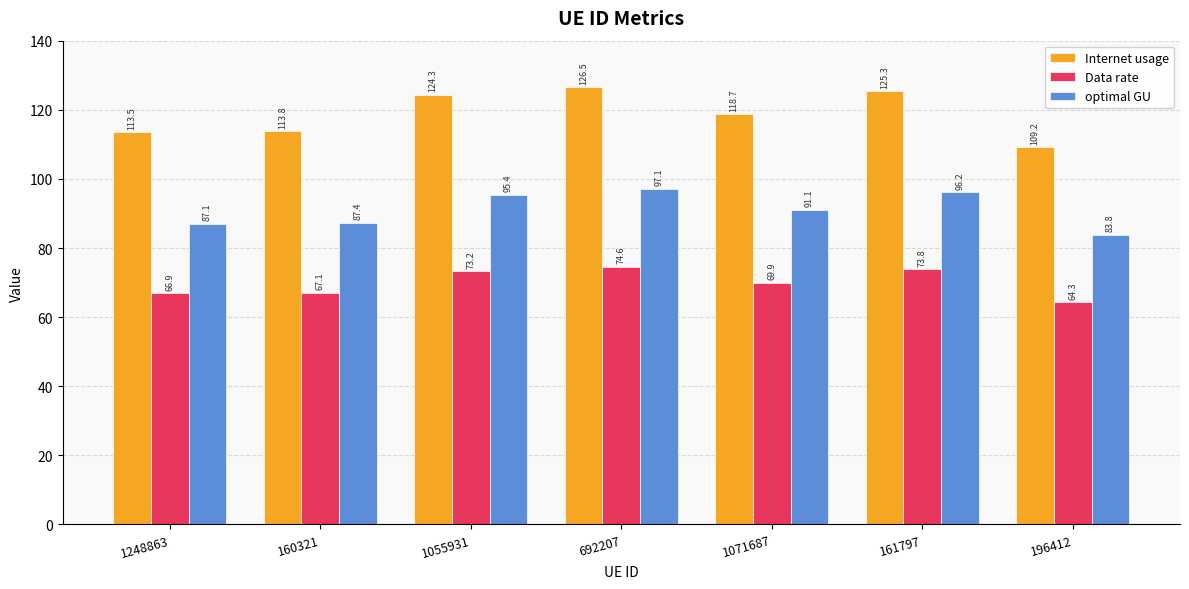

Reading right to left, what are all the values shown in this chart?

Internet usage: 196412=109.2	161797=125.3	1071687=118.7	692207=126.5	1055931=124.3	160321=113.8	1248863=113.5
Data rate: 196412=64.3	161797=73.8	1071687=69.9	692207=74.6	1055931=73.2	160321=67.1	1248863=66.9
optimal GU: 196412=83.8	161797=96.2	1071687=91.1	692207=97.1	1055931=95.4	160321=87.4	1248863=87.1